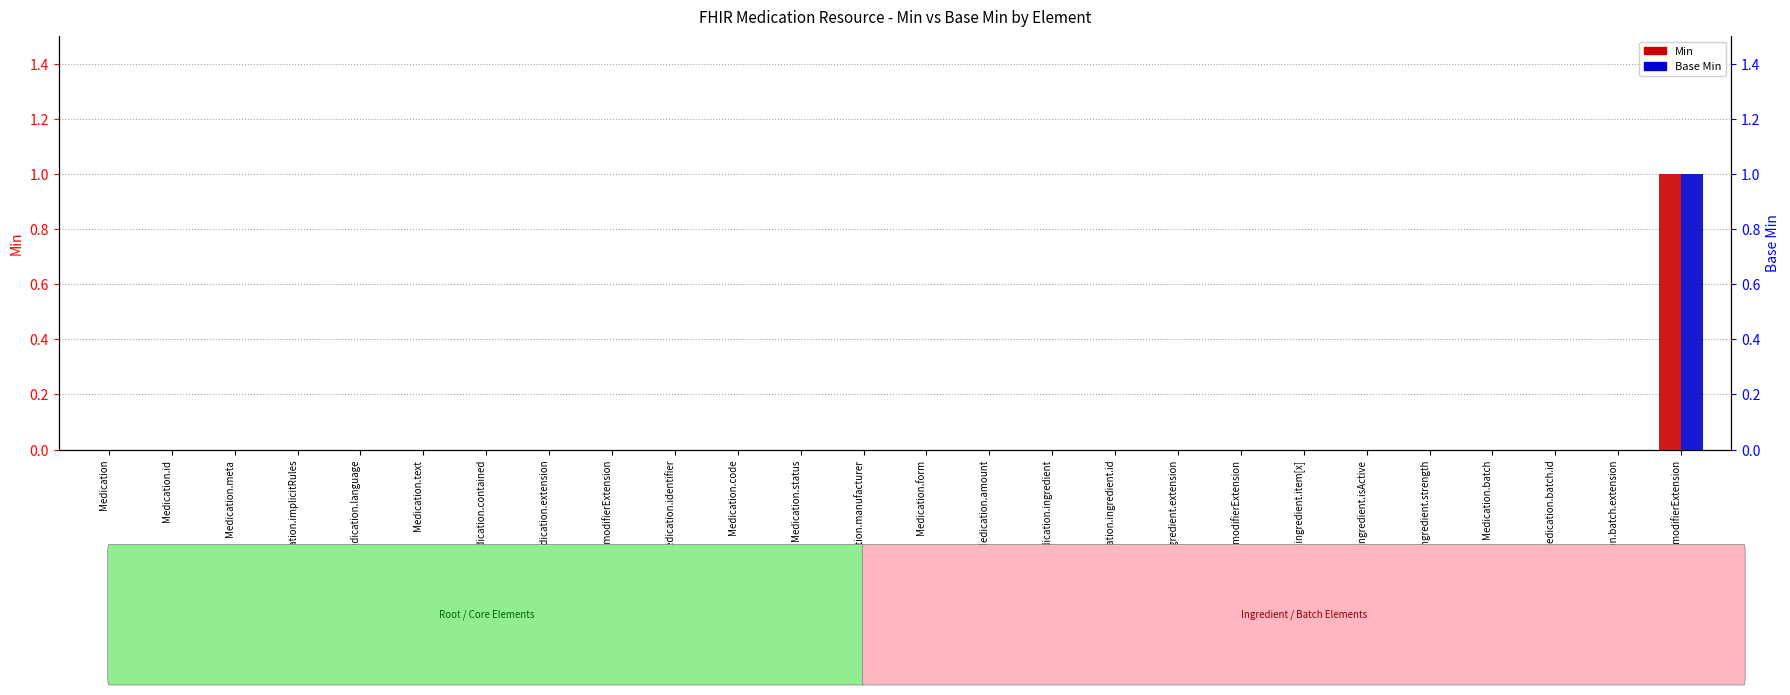

Rank the series at Medication.meta from lowest to highest value.

Min, Base Min